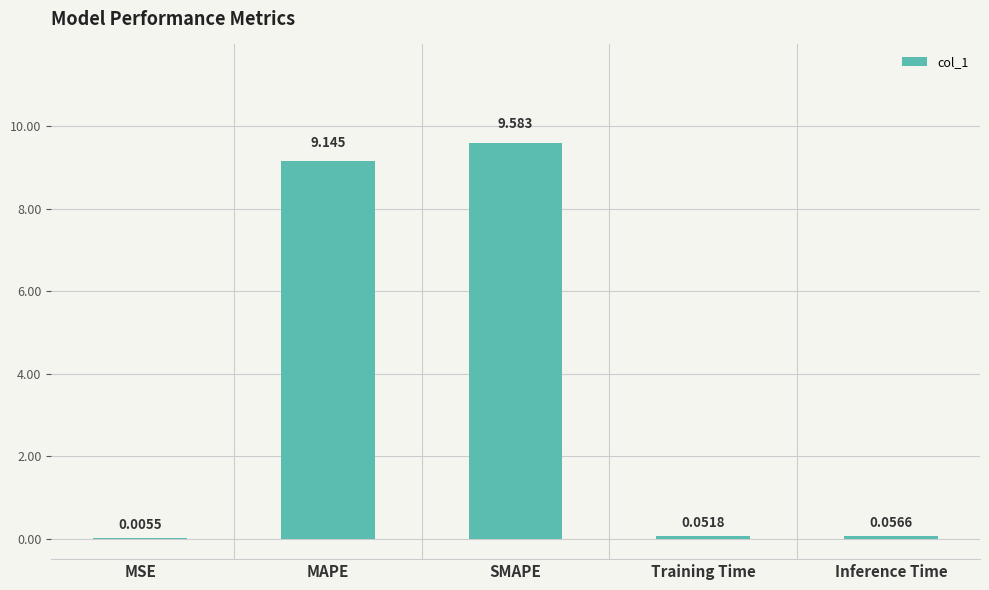

Where is the data nearest to the value 4?

Inference Time